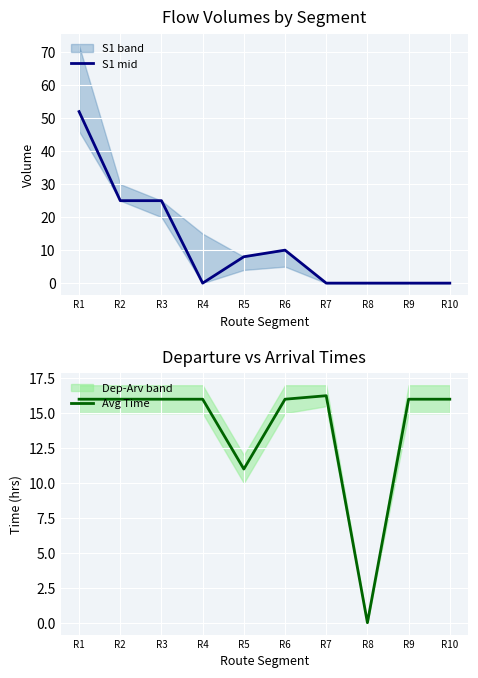

List the series in order of their peak value, lowest first.

Avg Time, S1 mid